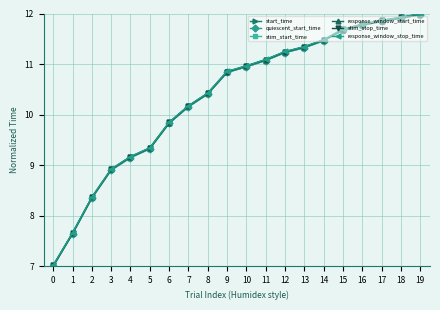

What is the sum of the stim_stop_time values at 17 and 11?

23.0